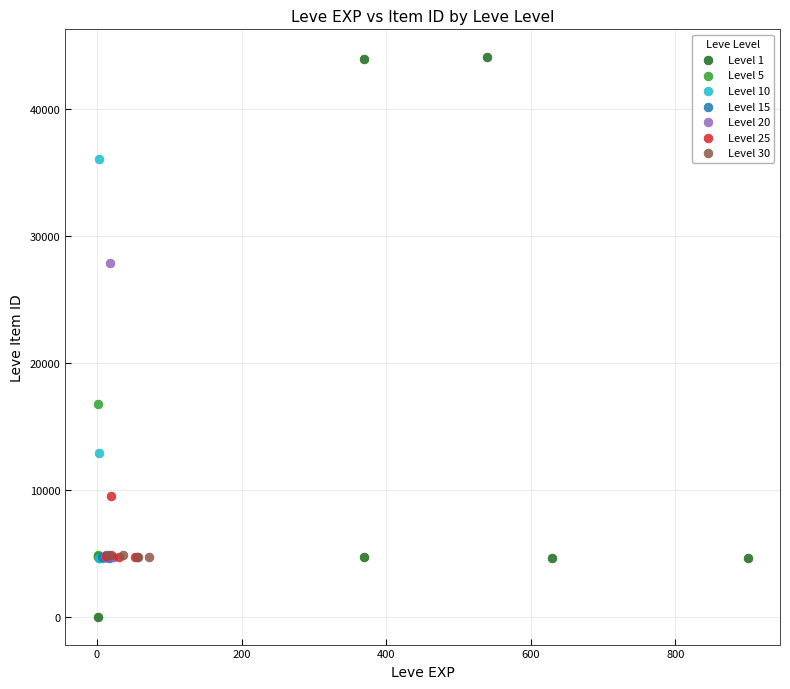

Which series contains the highest Y value?

Level 1